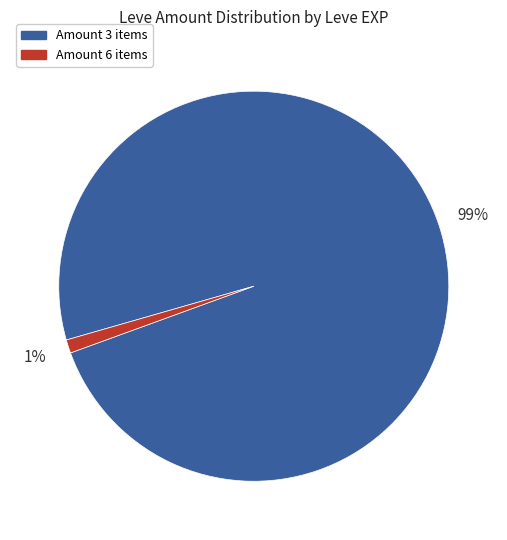

Rank the categories by value from lowest to highest.

Amount 6 items, Amount 3 items